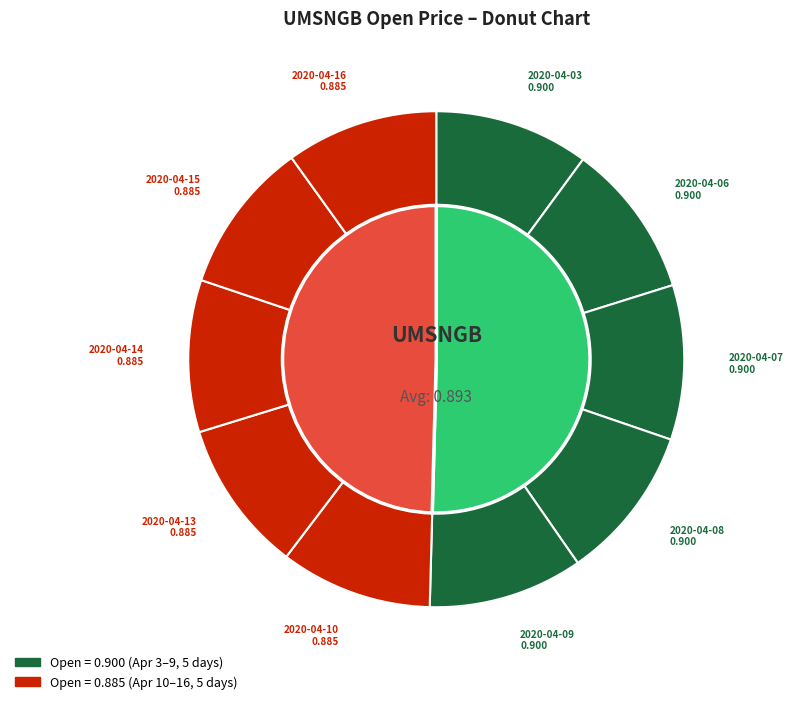

How many segments does this pie chart have?

10